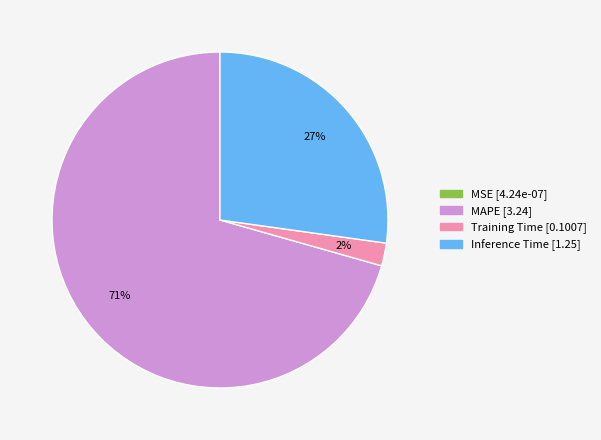

Between Training Time and Inference Time, which is larger?

Inference Time